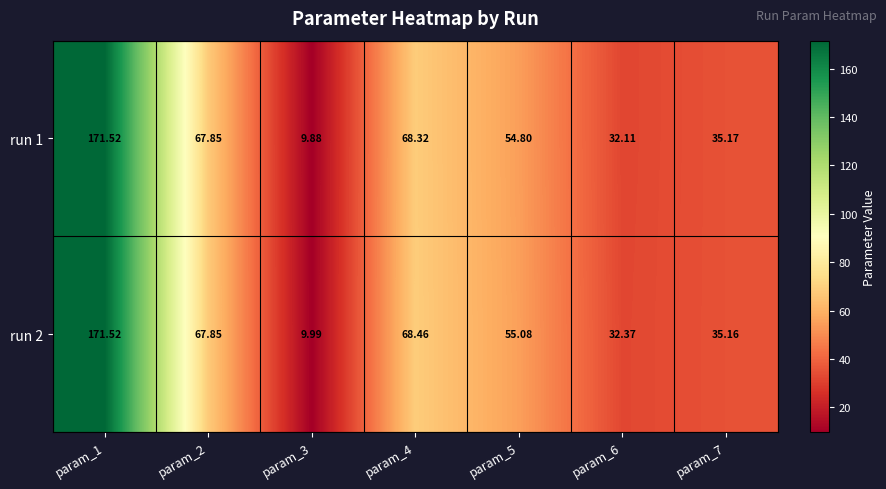

Rank the series at param_5 from lowest to highest value.

run 1, run 2